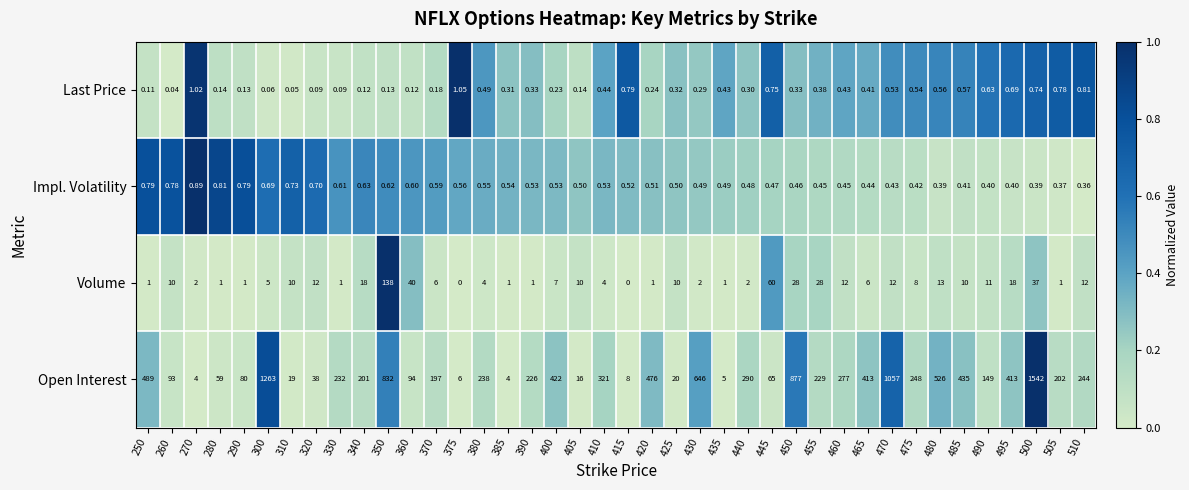

Is the value of Open Interest at 390 greater than the value of Impl. Volatility at 450?

Yes